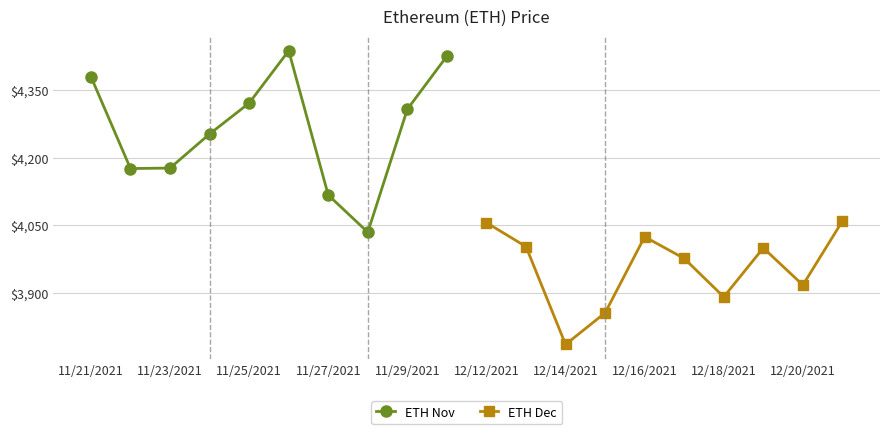

Rank the series by their maximum value, from highest to lowest.

ETH Nov, ETH Dec